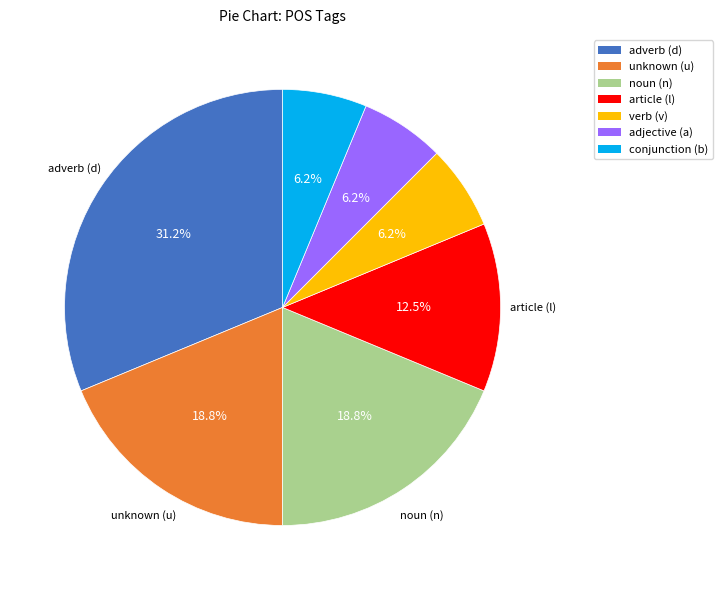

Is there a majority slice in this chart?

No